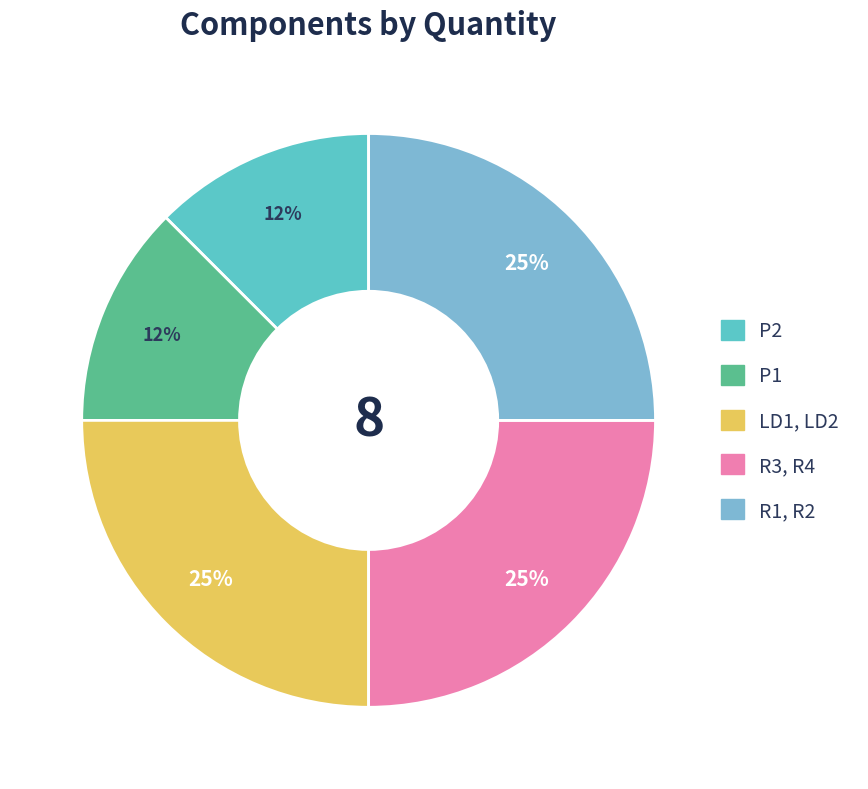

Do P1 and R1, R2 together represent more than half of the pie?

No